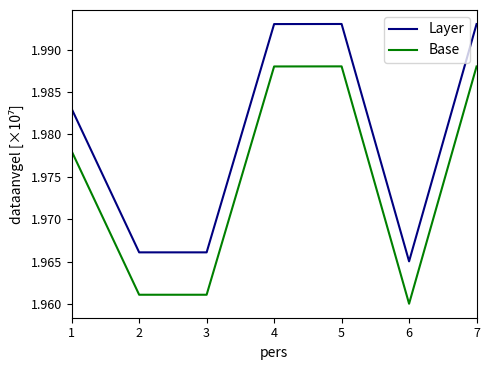

List the series in order of their peak value, highest first.

Layer, Base